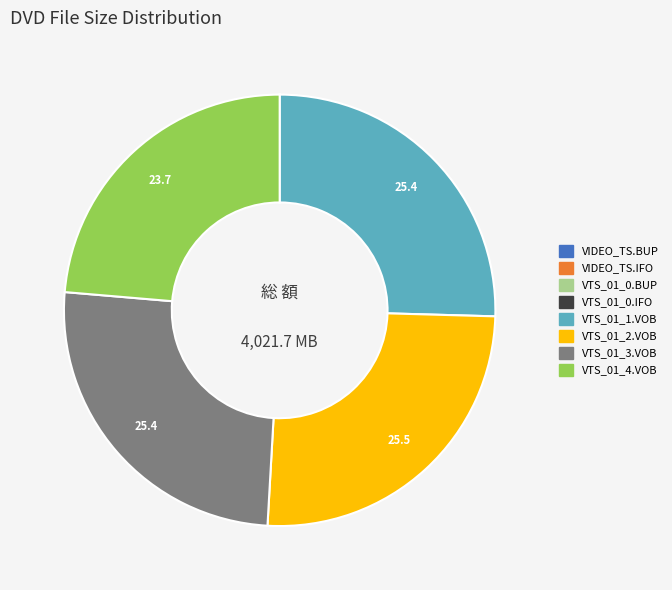

Is there any slice that represents more than half of the pie?

No